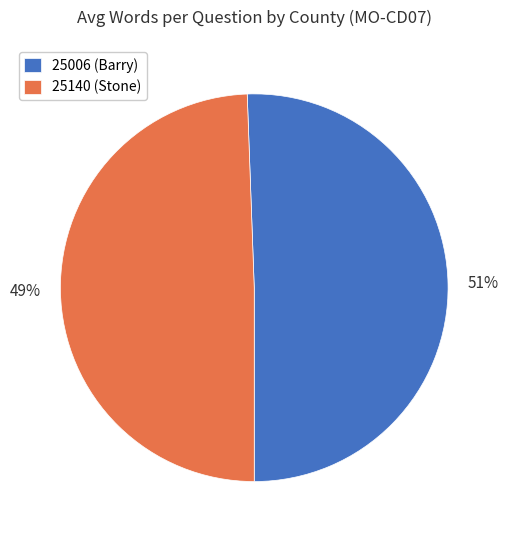

To the nearest percent, what is the combined percentage of 25006 (Barry) and 25140 (Stone)?

100%